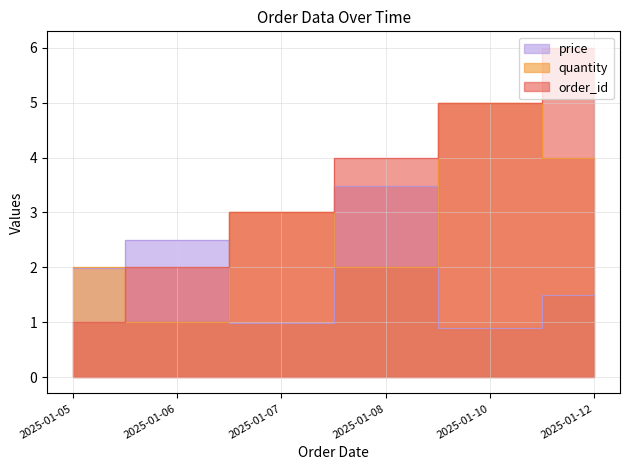

At how many categories does at least one series exceed 3?

3